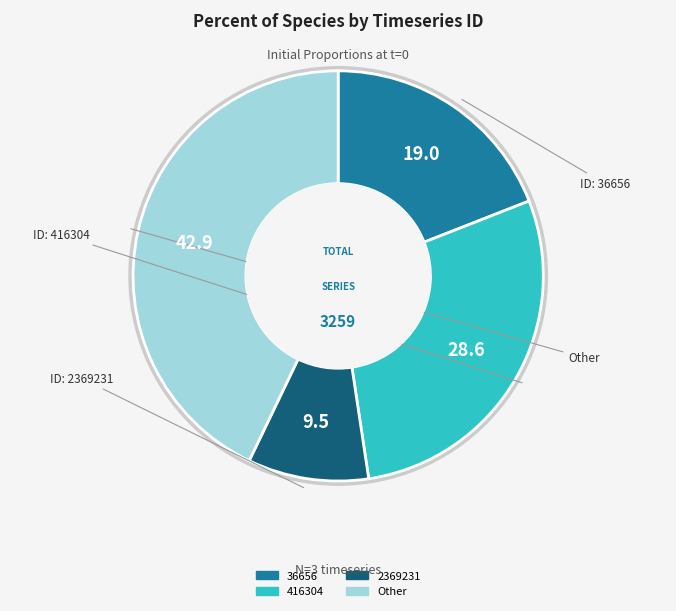

To the nearest percent, what portion does 416304 represent?

29%